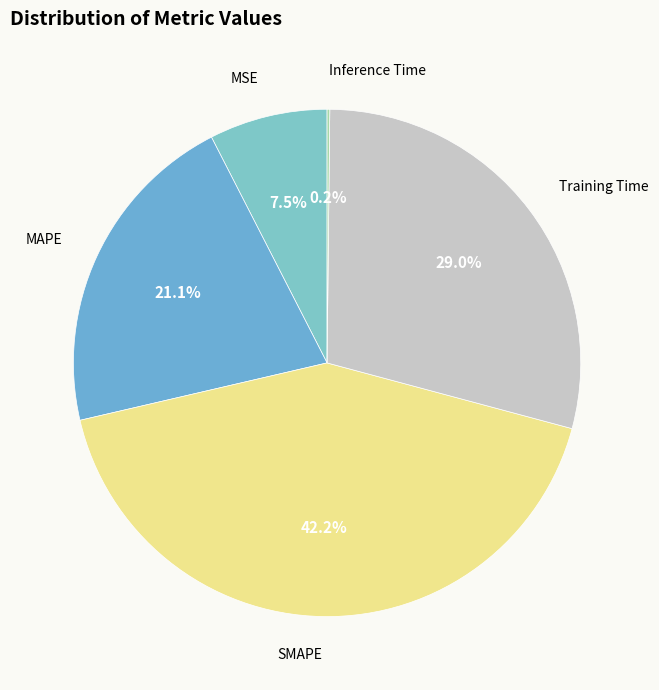

Which category has the biggest portion of the pie?

SMAPE